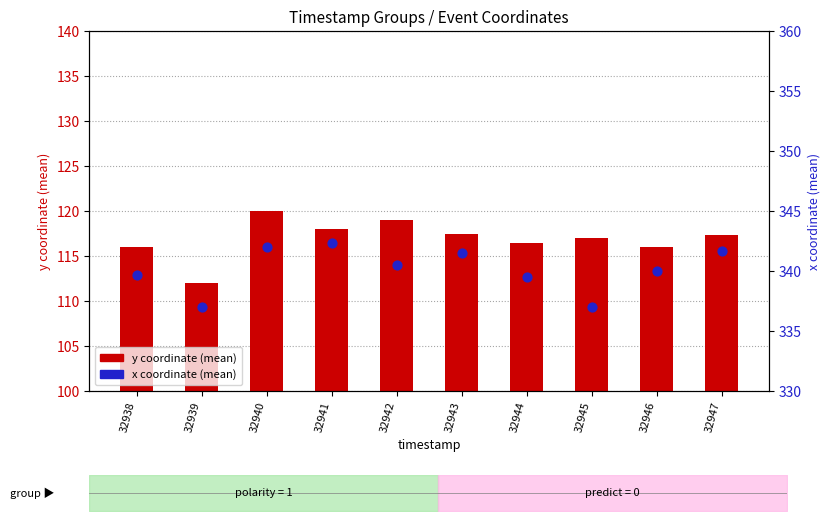

What are all the series names shown in the legend?

y coordinate (mean), x coordinate (mean)